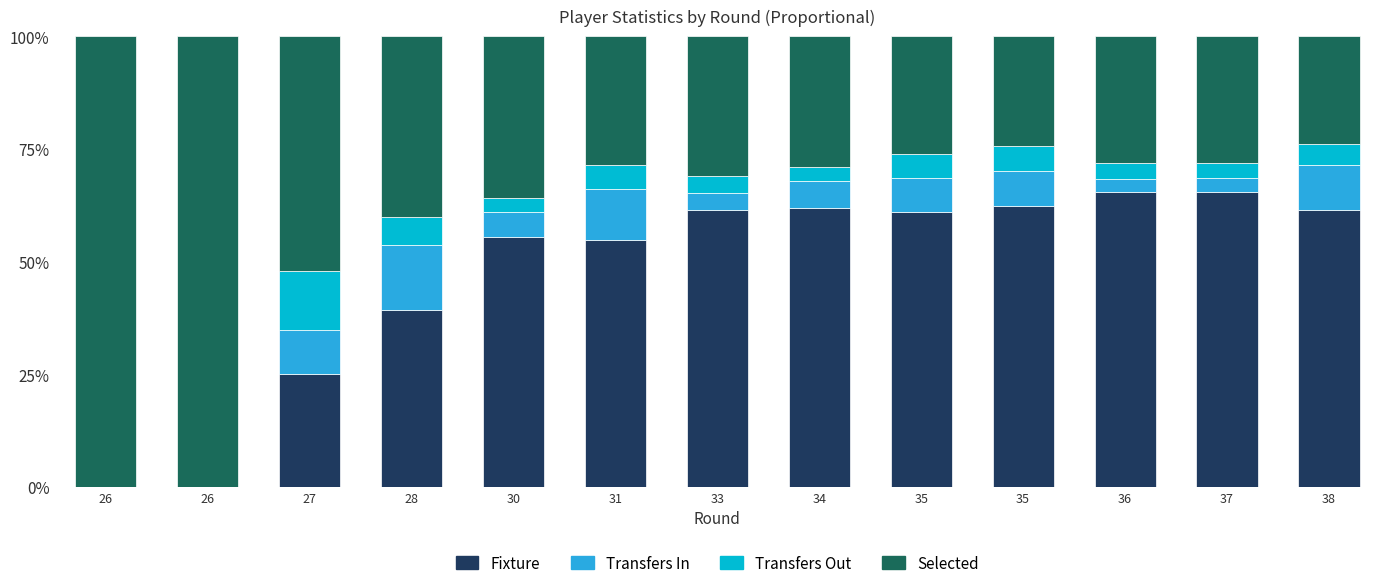

What are all the series names shown in the legend?

Fixture, Transfers In, Transfers Out, Selected